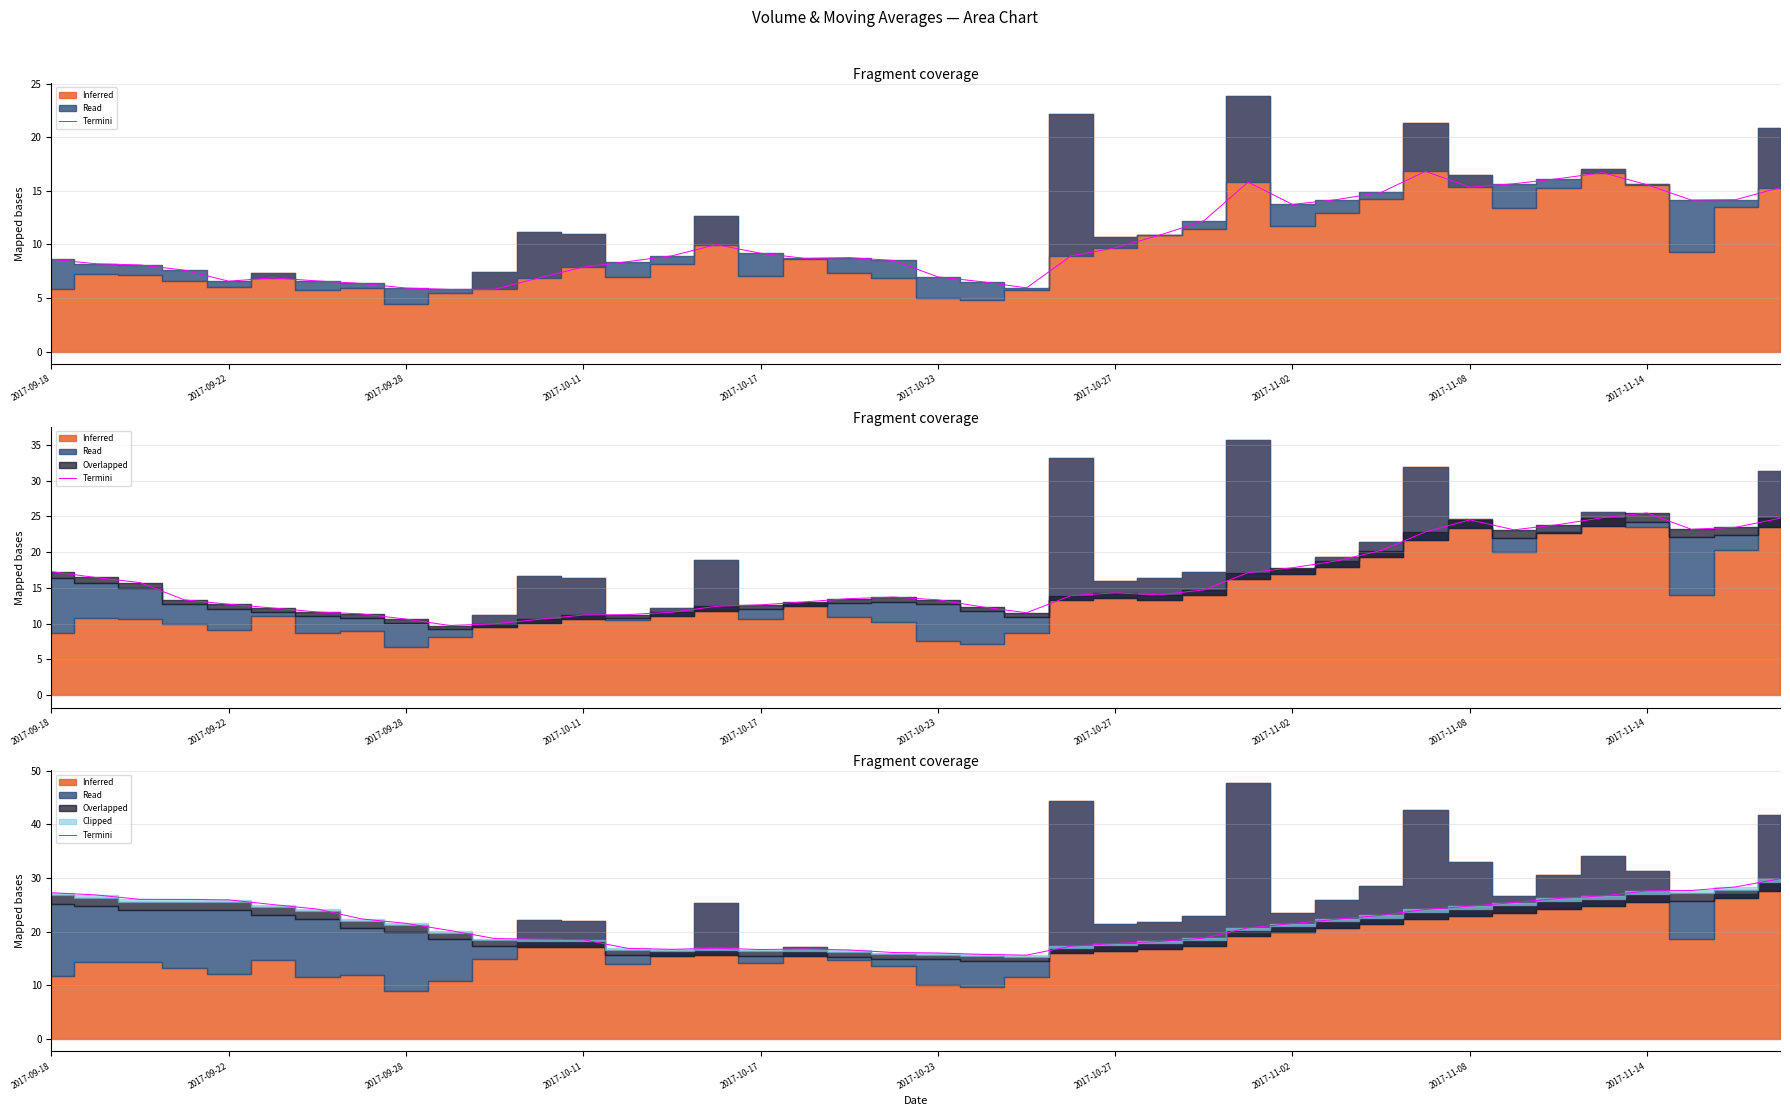

Where does the v_ma5 edge series first go above 8?

2017-09-18